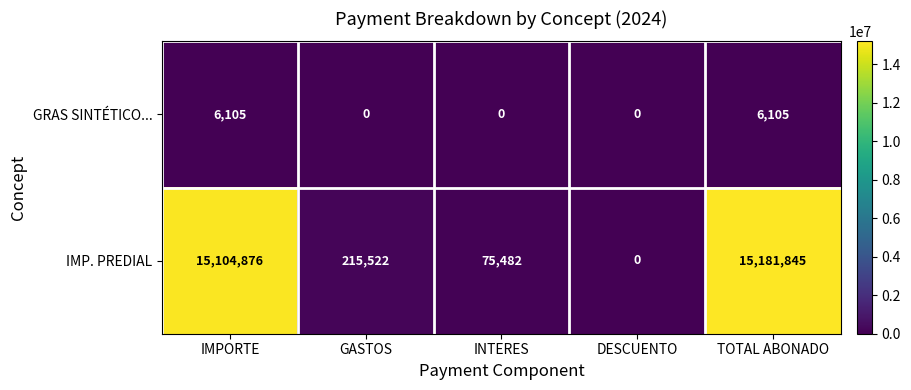

Which series changed the most between IMPORTE and GASTOS?

IMP. PREDIAL